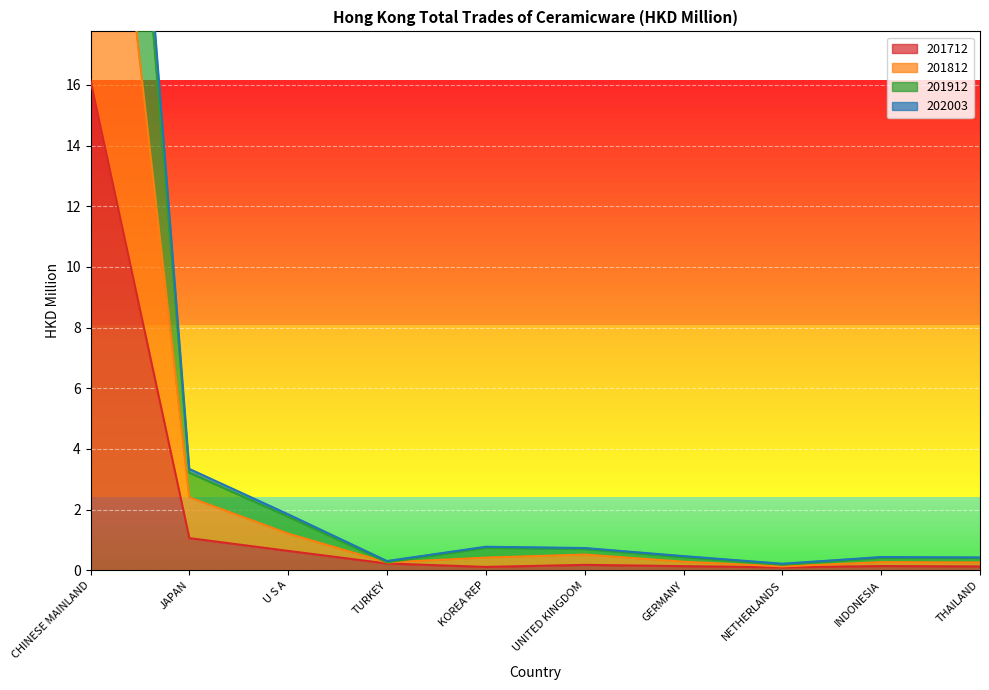

Which series has the widest spread of values?

202003